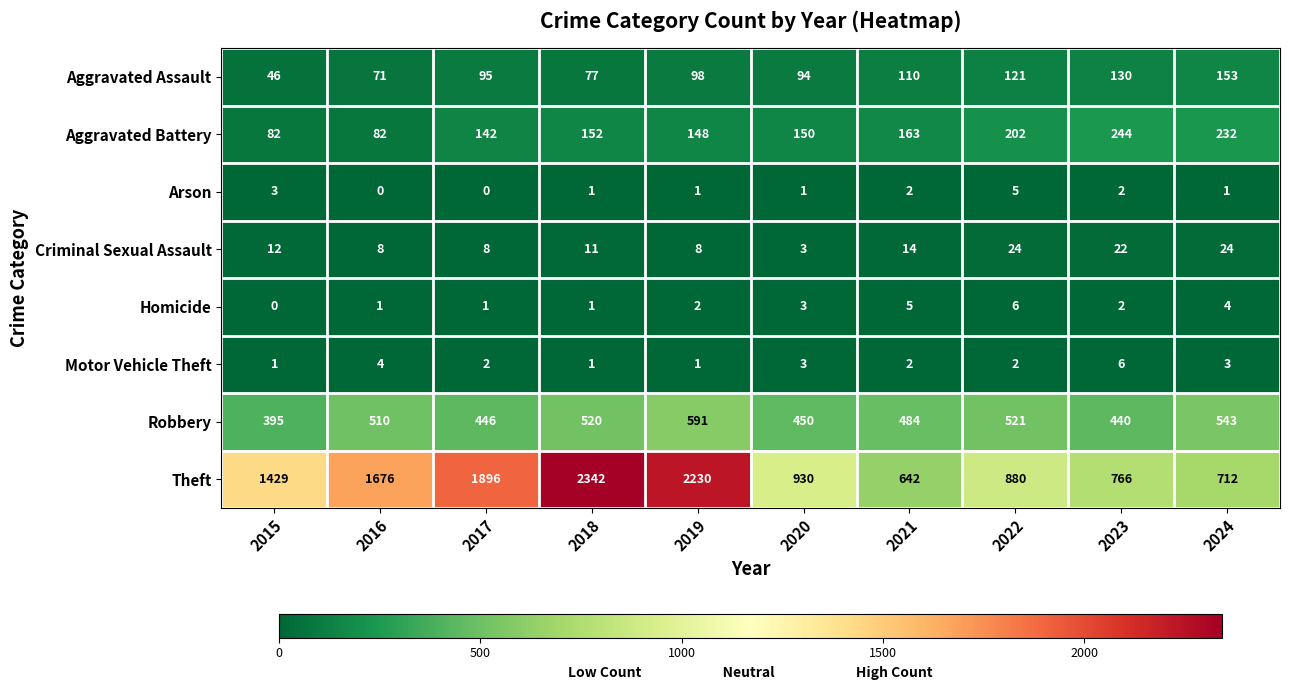

Where is Homicide nearest to the value 3?

2020